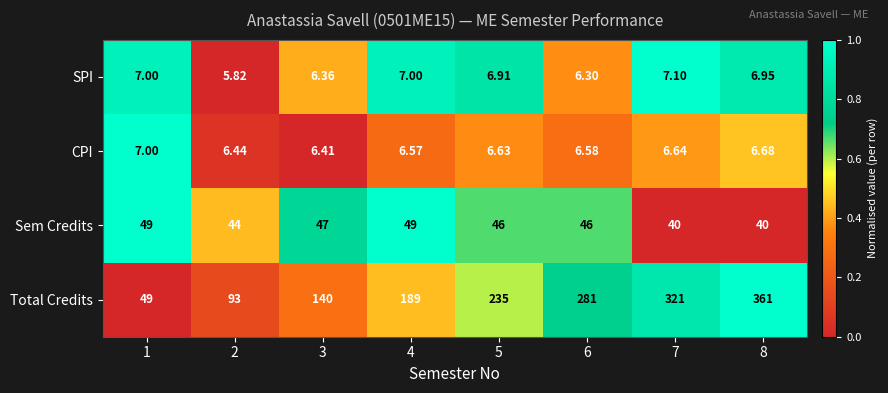

Between 3 and 6, which series saw the biggest shift?

Total Credits